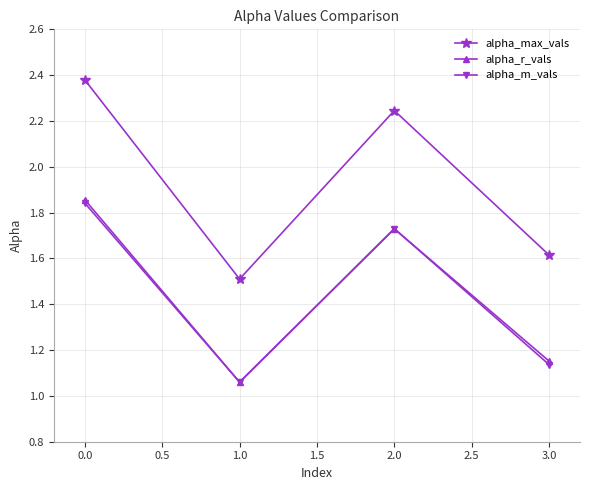

List the labels in order of alpha_m_vals value, smallest first.

1.0, 3.0, 2.0, 0.0